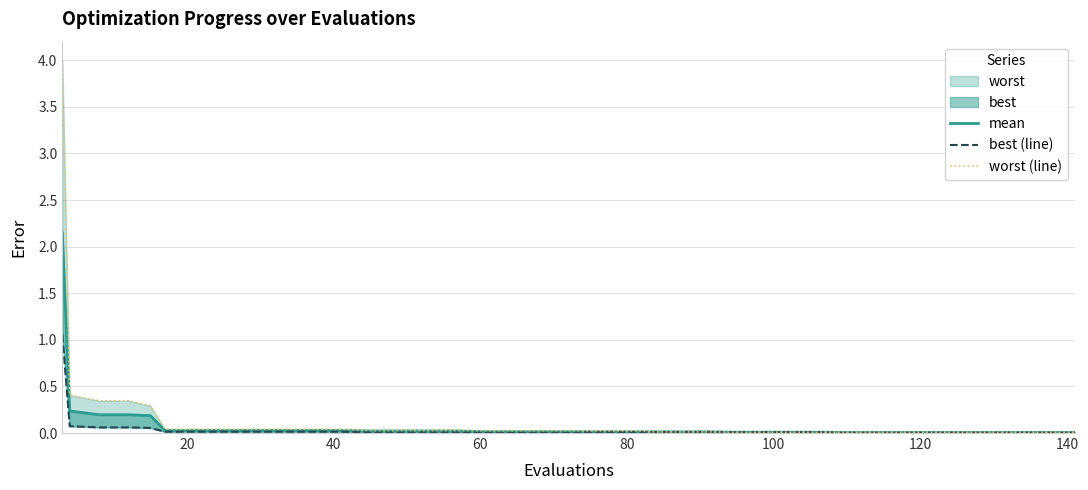

Count the number of categories in the chart.

40